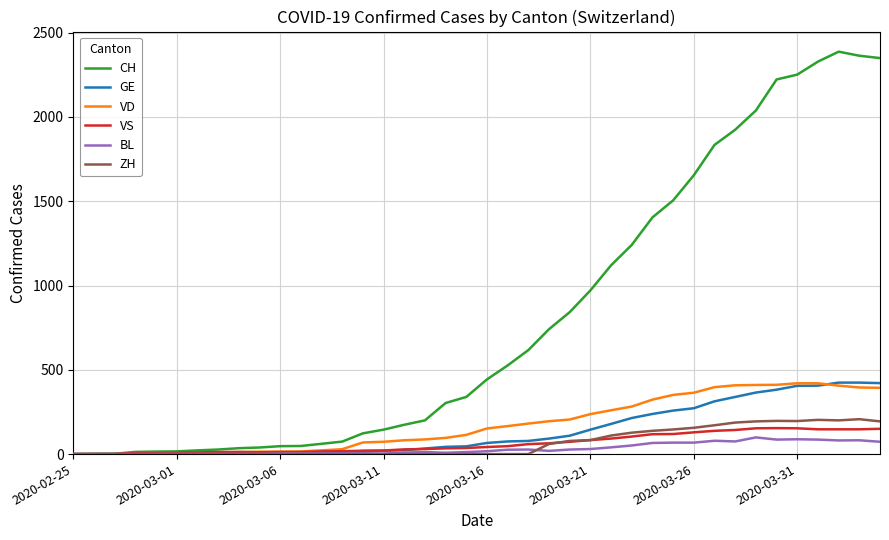

Which series has the largest total across all categories?

CH